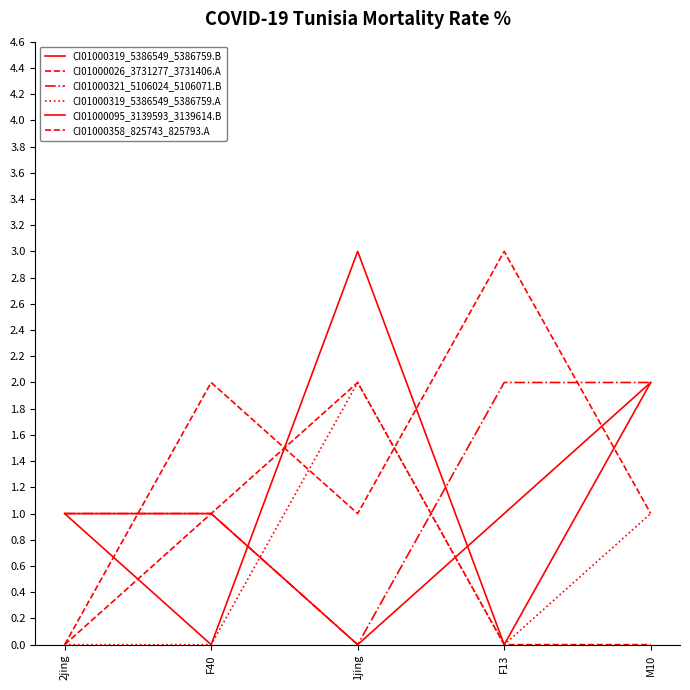

Which series has the widest spread of values?

CI01000319_5386549_5386759.B